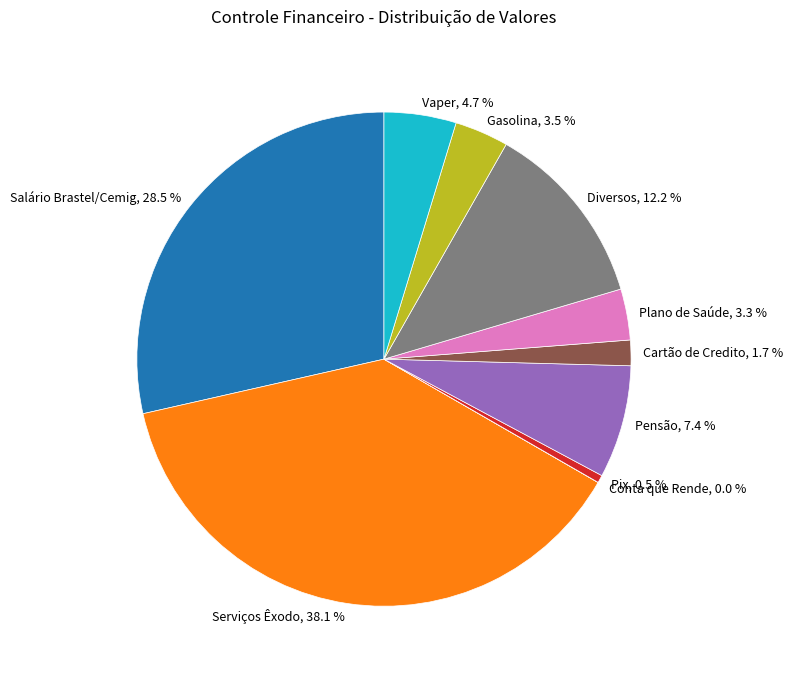

Combined, do Cartão de Credito and Pix account for over 50%?

No